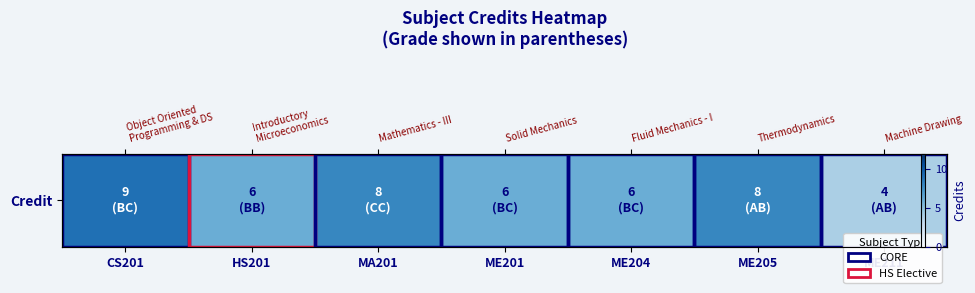

What is the maximum value shown in the chart?

9